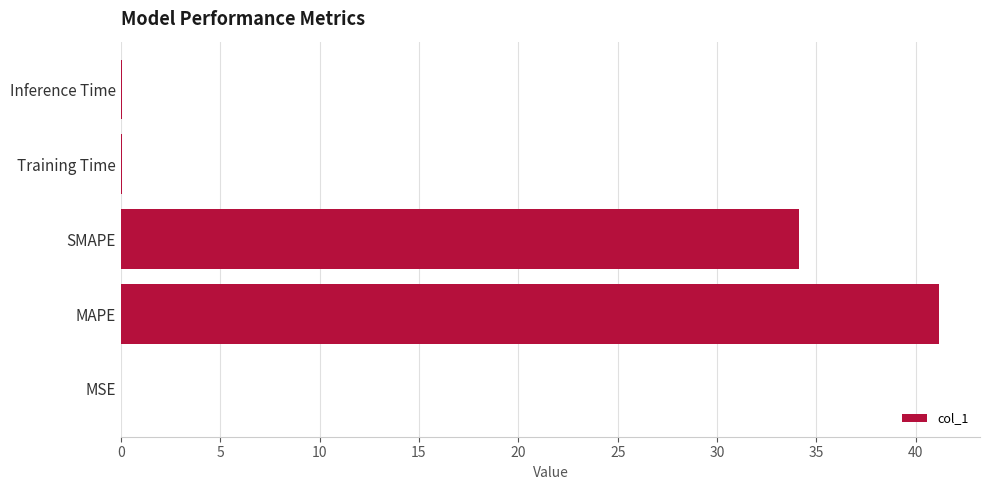

Are the bars grouped side by side (vs. stacked)?

No